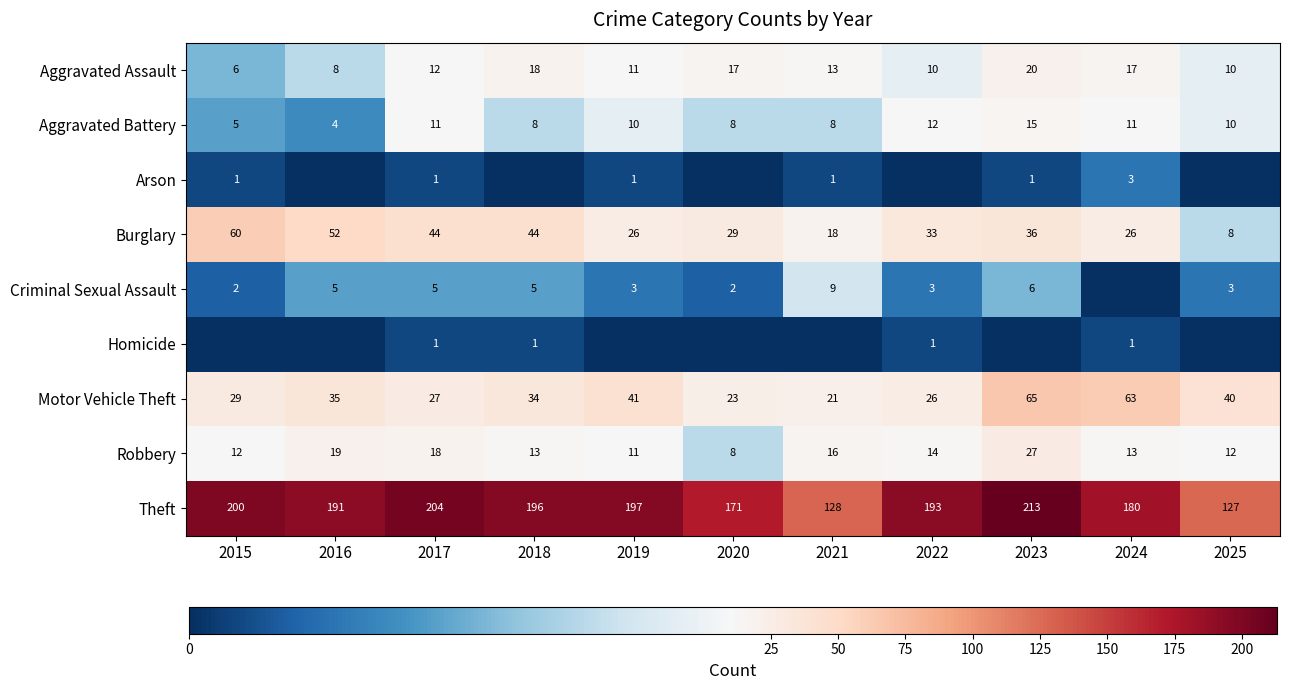

Which category has the highest value in the Theft series?

2023